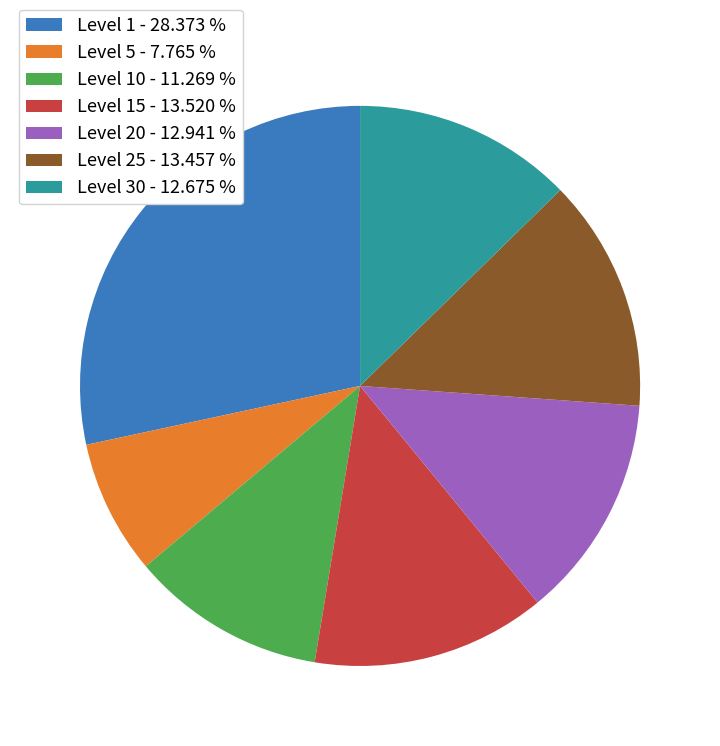

Which has a higher value, Level 20 - 12.941 % or Level 1 - 28.373 %?

Level 1 - 28.373 %